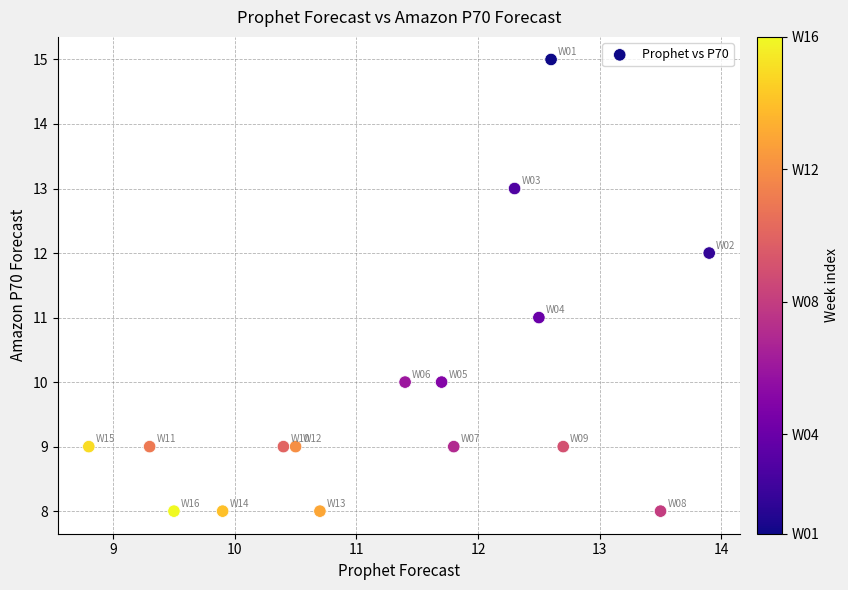

What is the range of Y values (max minus min)?

7